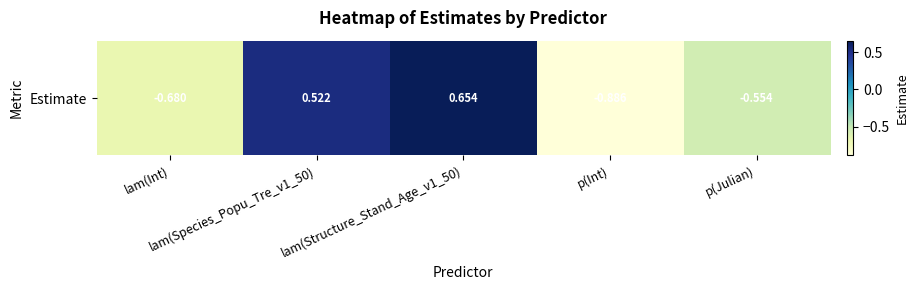

Where is the data nearest to the value 0?

lam(Species_Popu_Tre_v1_50)